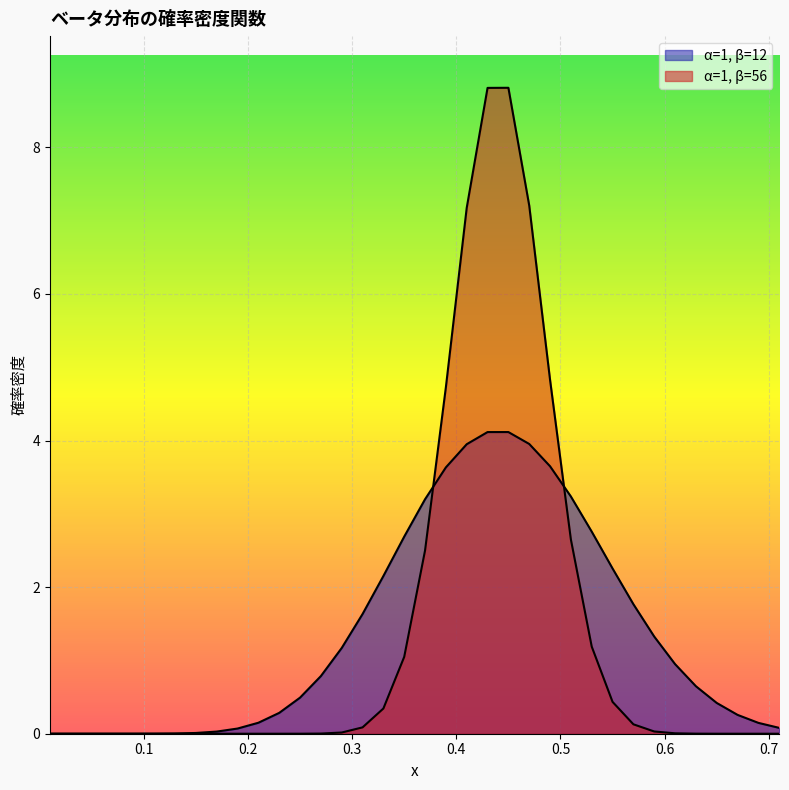

What is the greatest value displayed?

8.8